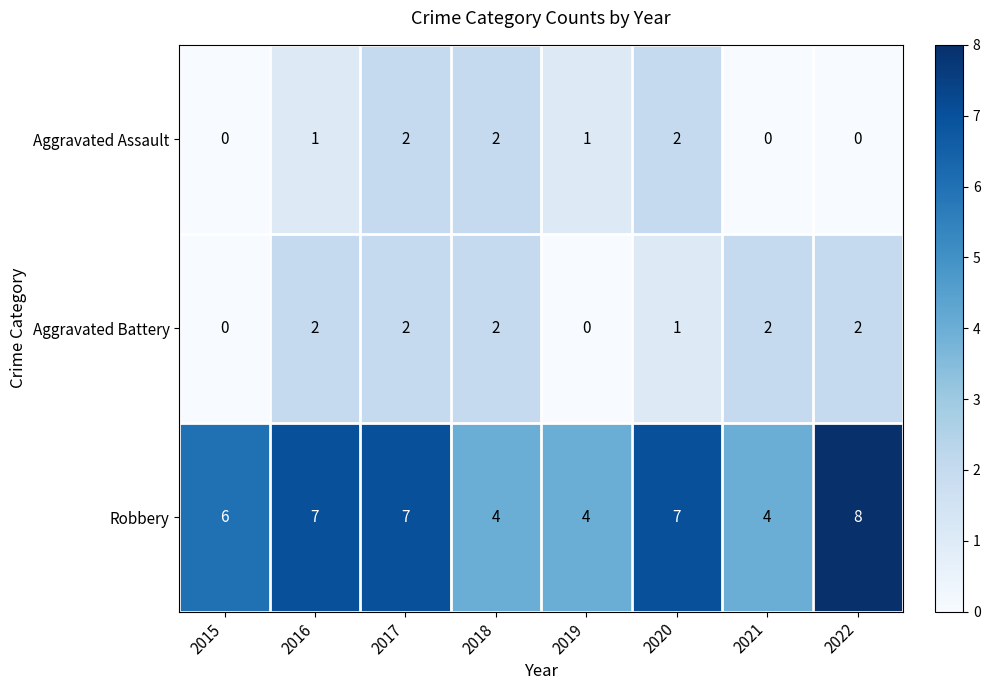

How many data points does each series have?

8